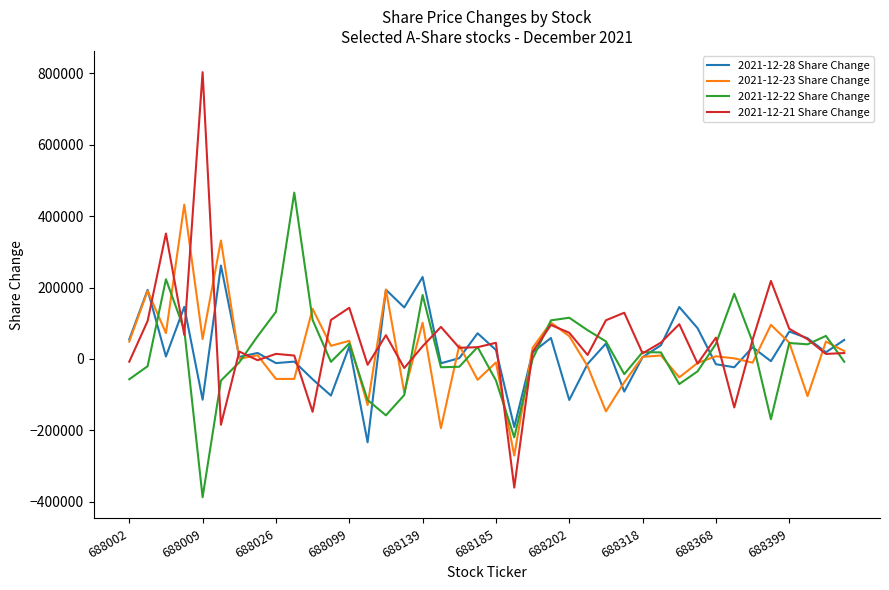

What is the minimum value shown in the chart?

-387474